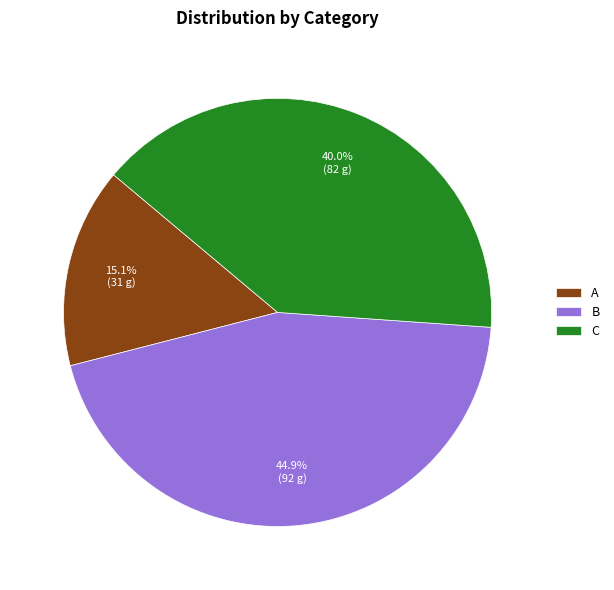

Is there a majority slice in this chart?

No